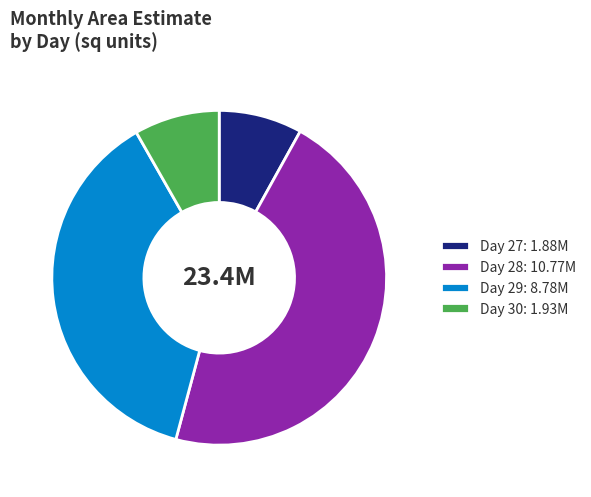

What is the ratio of the value at Day 28: 10.77M to the value at Day 27: 1.88M?

5.7